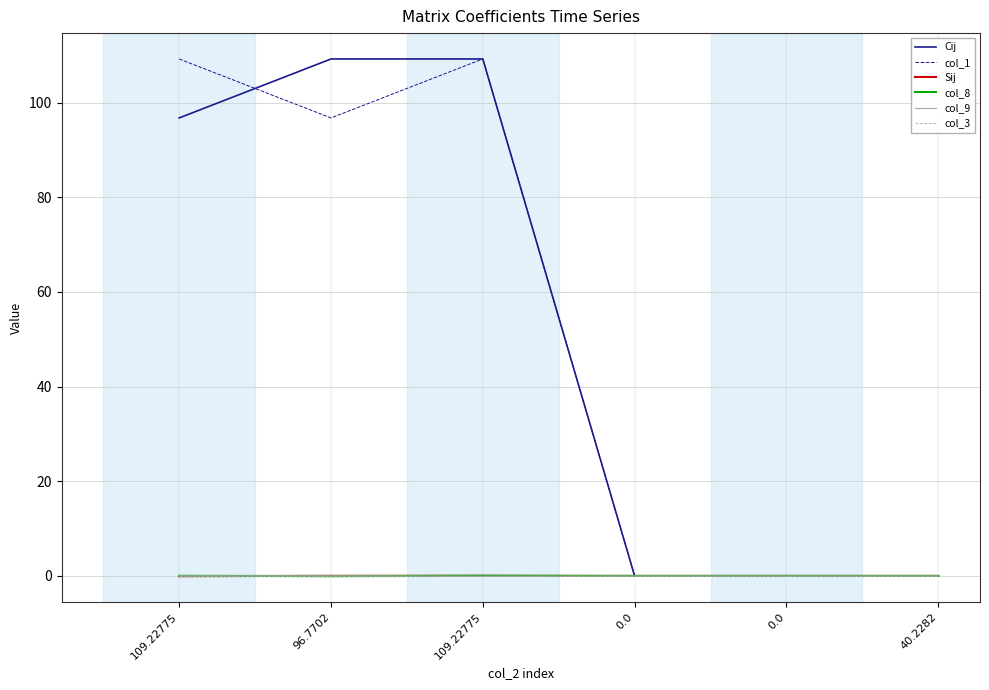

Does the chart have visible grid lines?

Yes